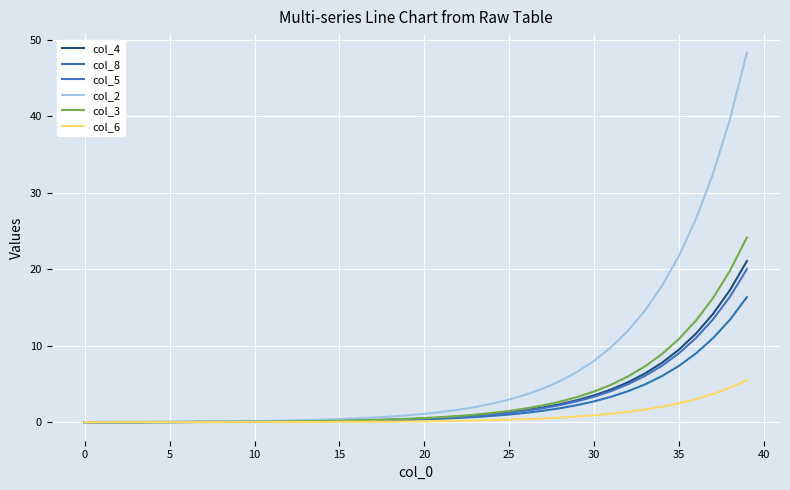

How many lines are shown in the chart?

6